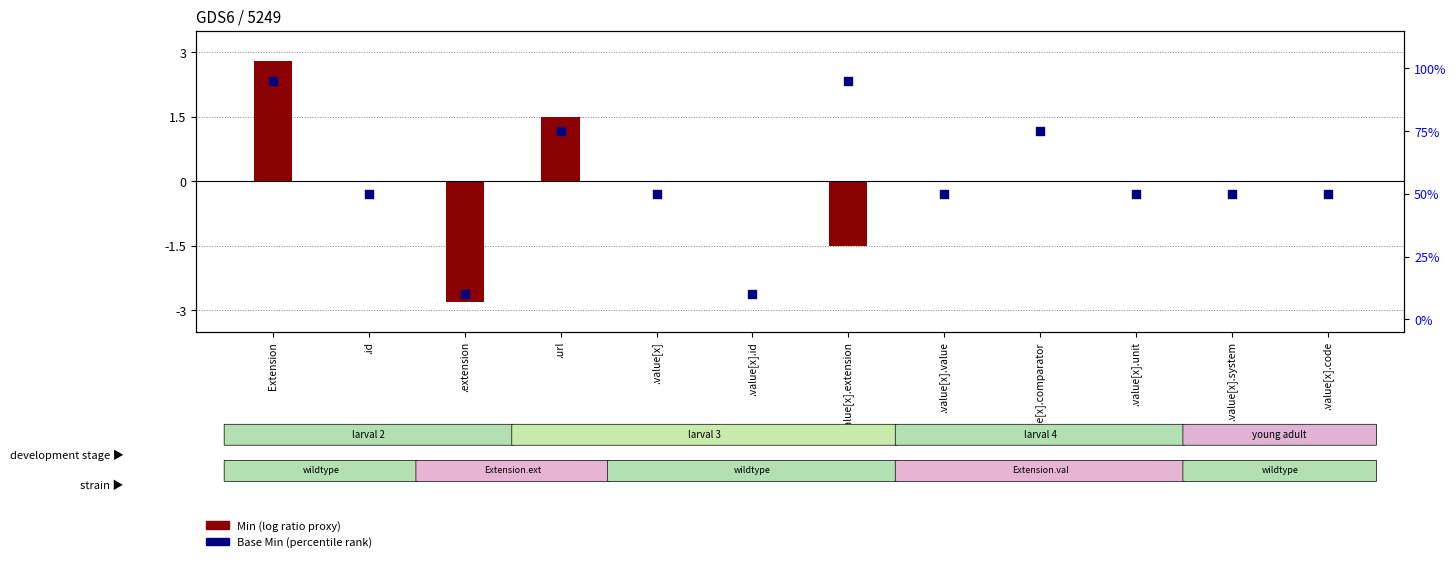

Which has a higher value, .value[x].id or .extension?

.value[x].id